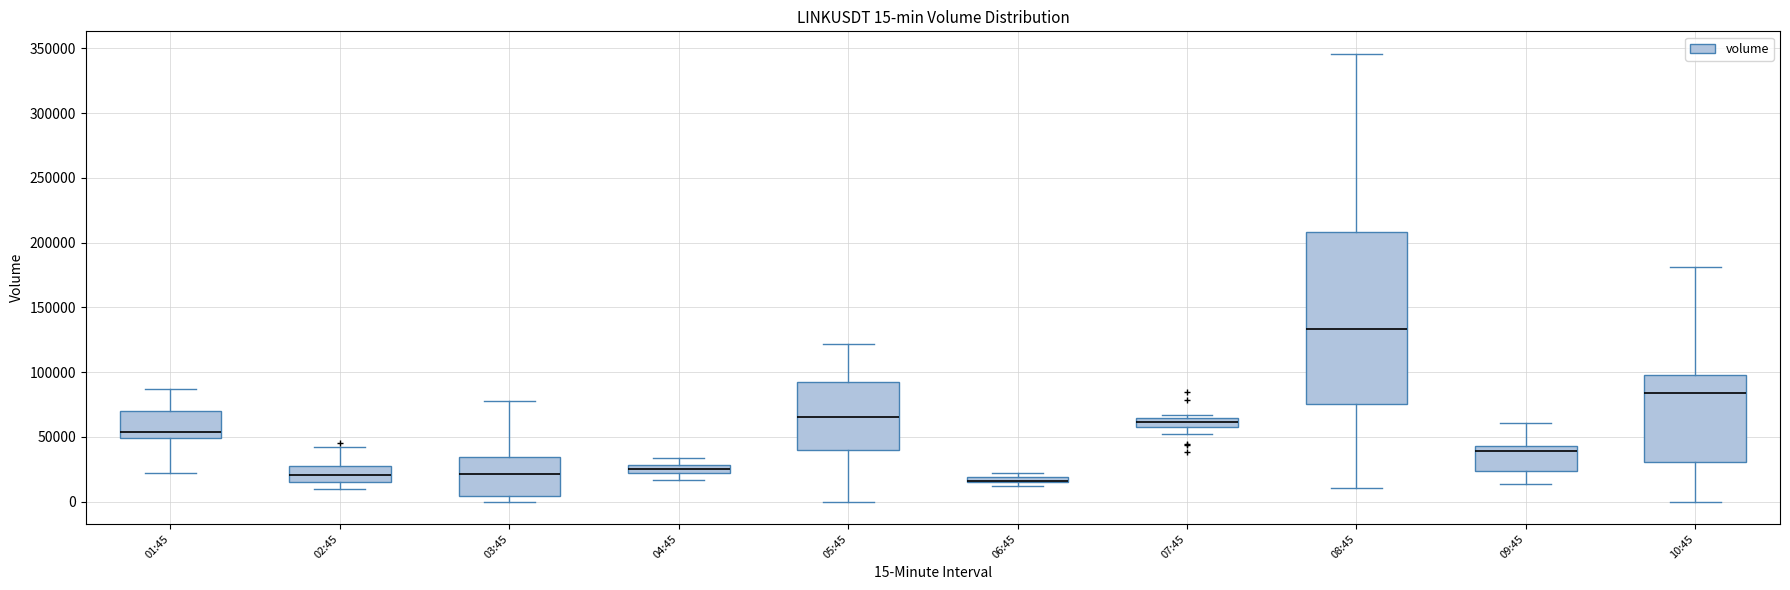

Comparing the boxes themselves (not the whiskers), which one is the tallest?

08:45